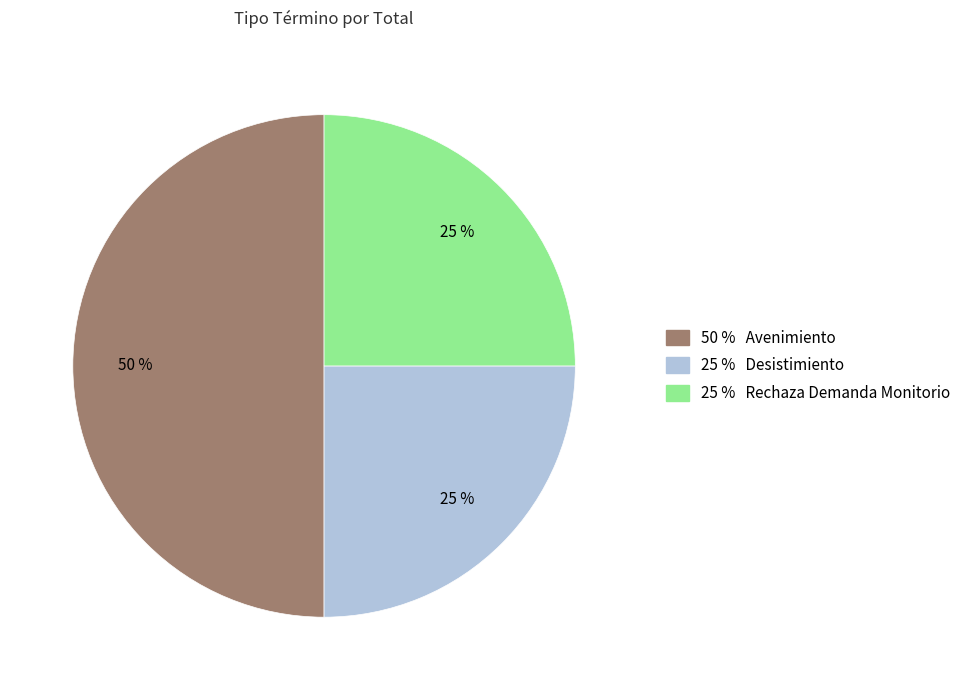

To the nearest percent, what is the difference between the largest and smallest slice percentages?

25%